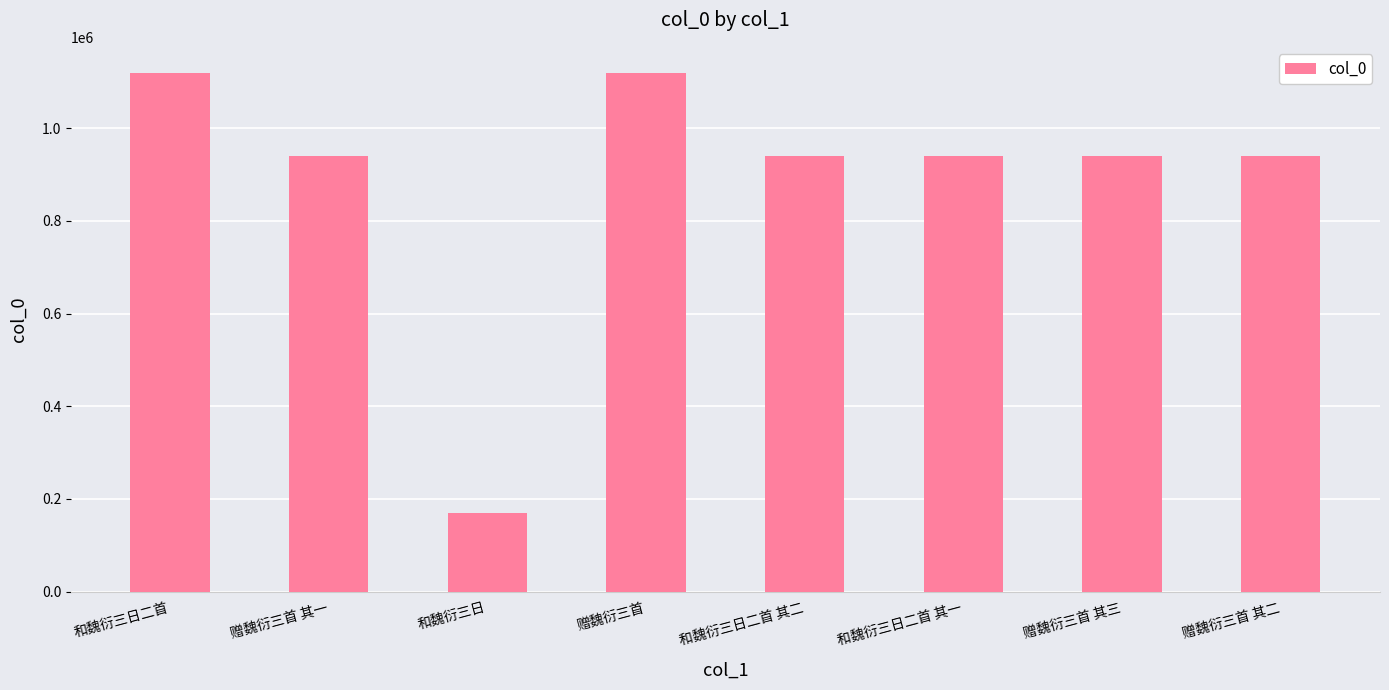

At which label does the data first exceed 940122?

和魏衍三日二首